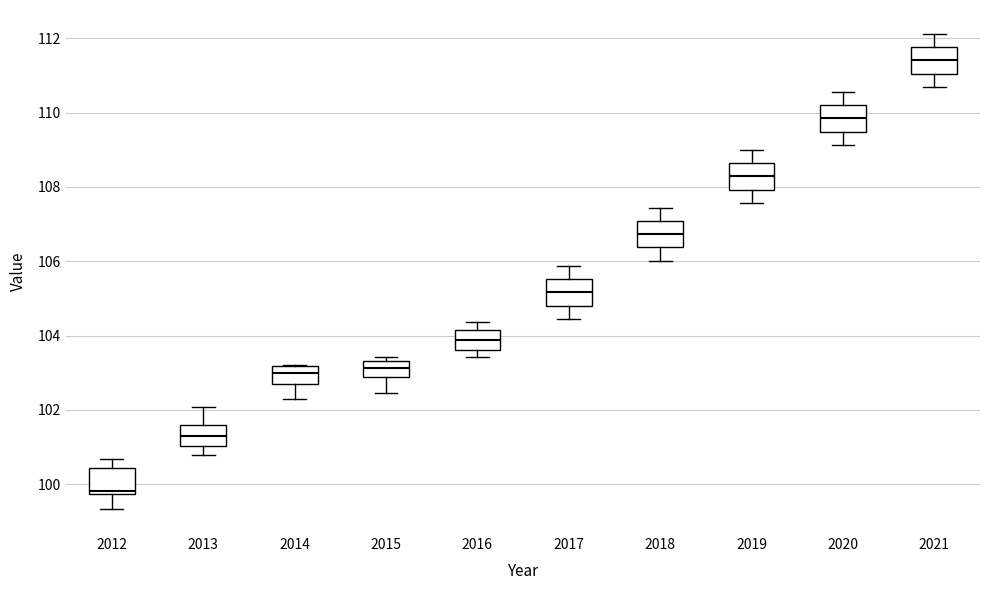

Which box's median line is the lowest?

2012